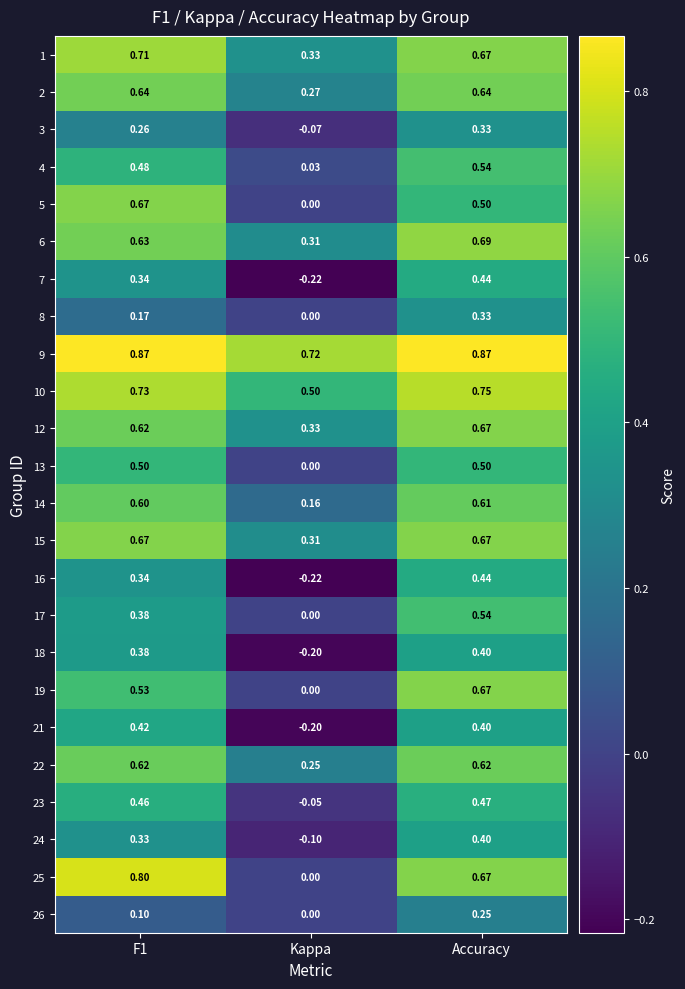

At which category is the sum across all series the highest?

Accuracy